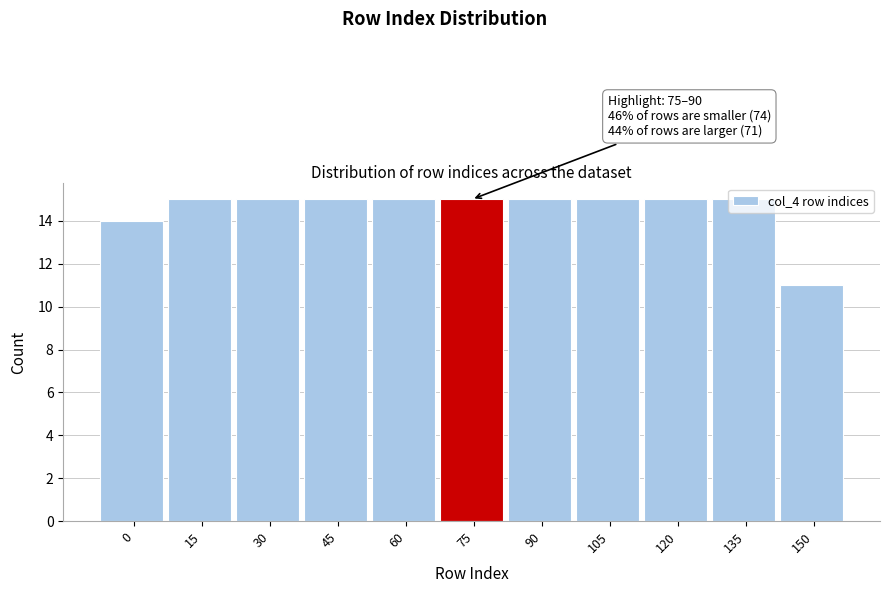

What is the ratio of the value at 150 to the value at 75?

0.7